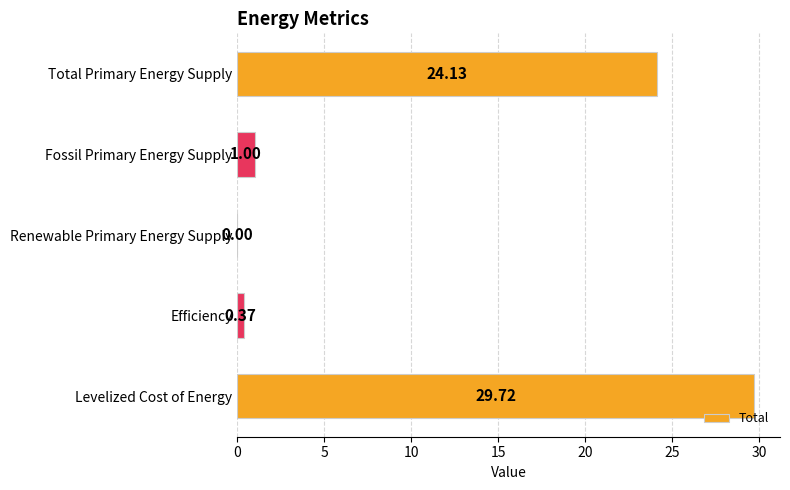

Approximately how many times larger is the value at Levelized Cost of Energy compared to Total Primary Energy Supply?

1.2